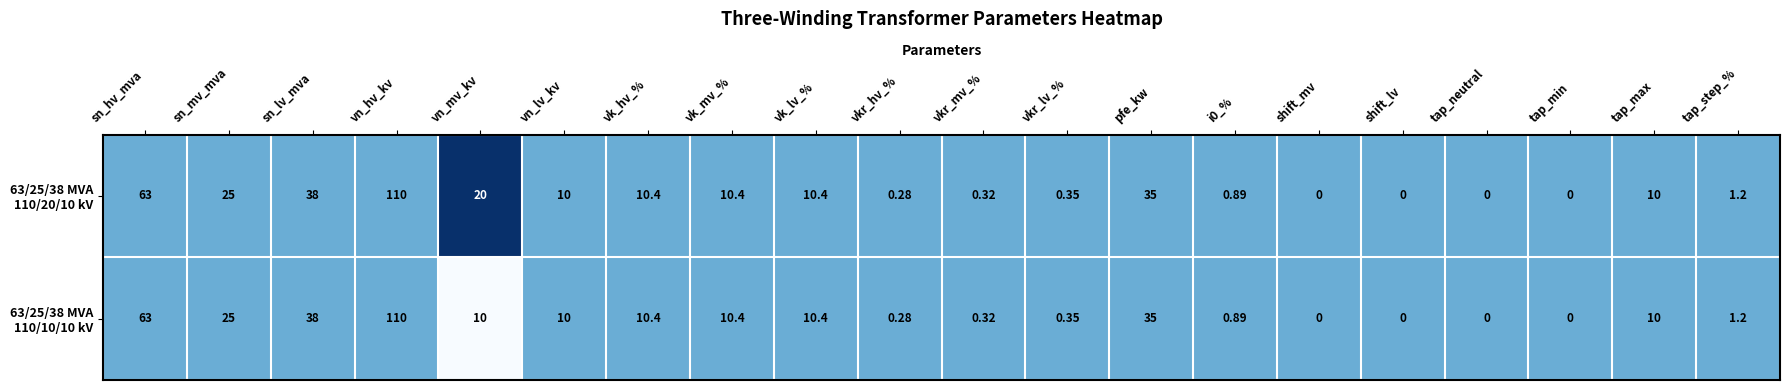

Count the number of categories in the chart.

20